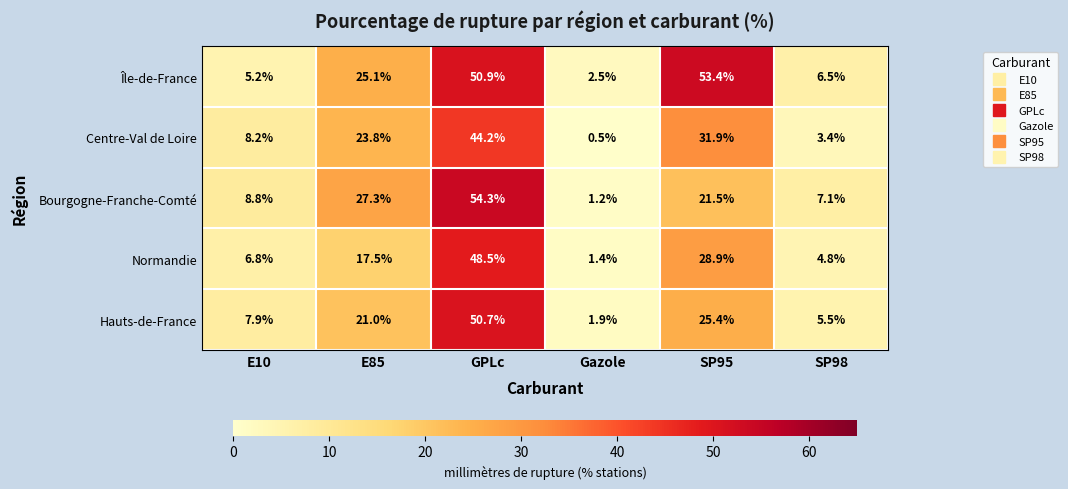

At which label does Normandie first exceed 17?

E85